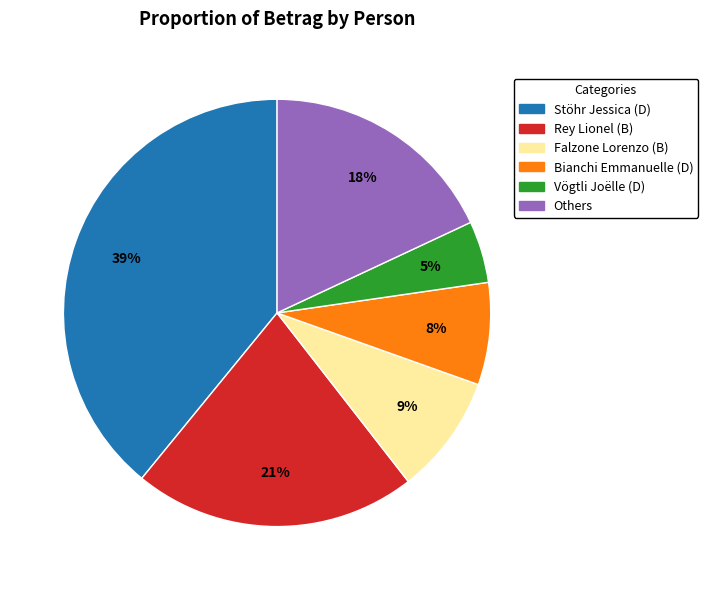

To the nearest percent, what is the average slice percentage?

17%